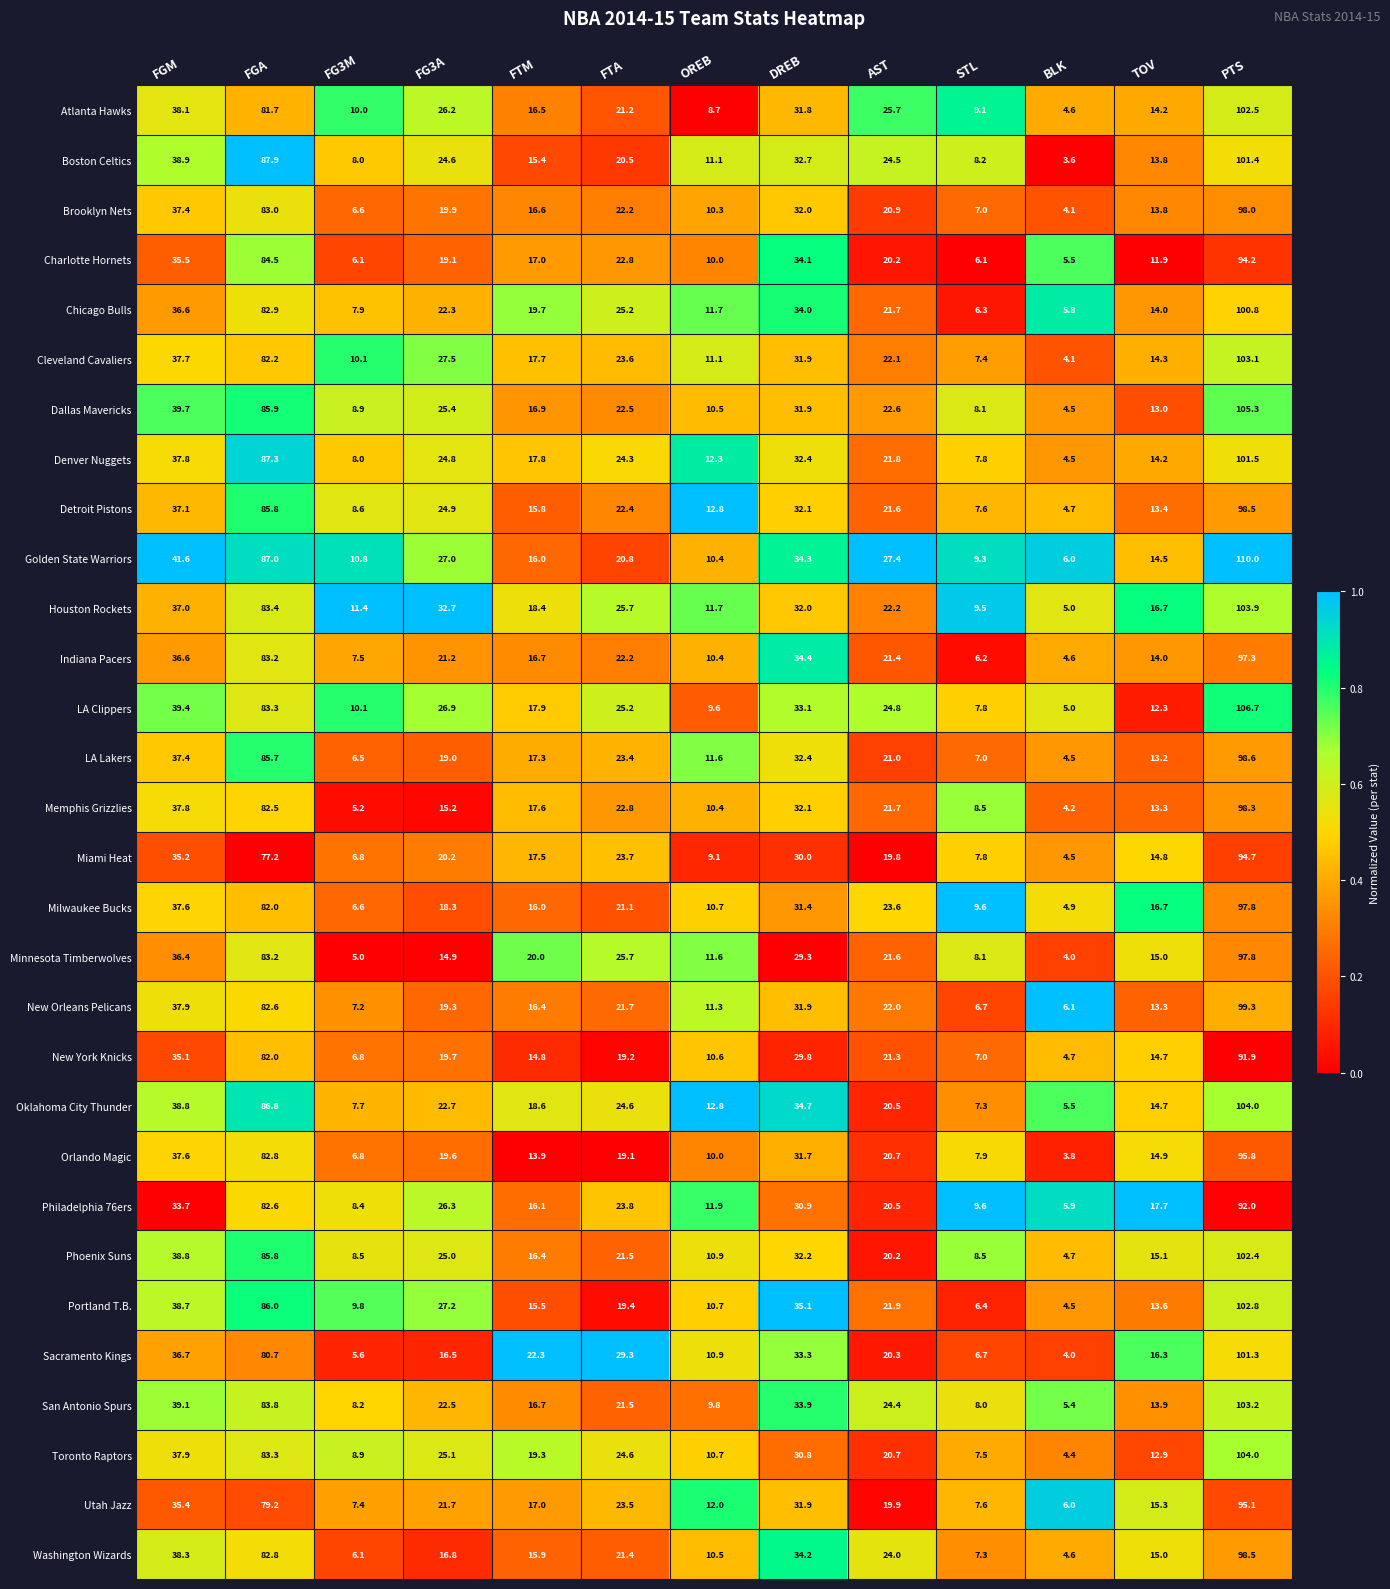

List the labels in order of New Orleans Pelicans value, largest first.

PTS, FGA, FGM, DREB, AST, FTA, FG3A, FTM, TOV, OREB, FG3M, STL, BLK